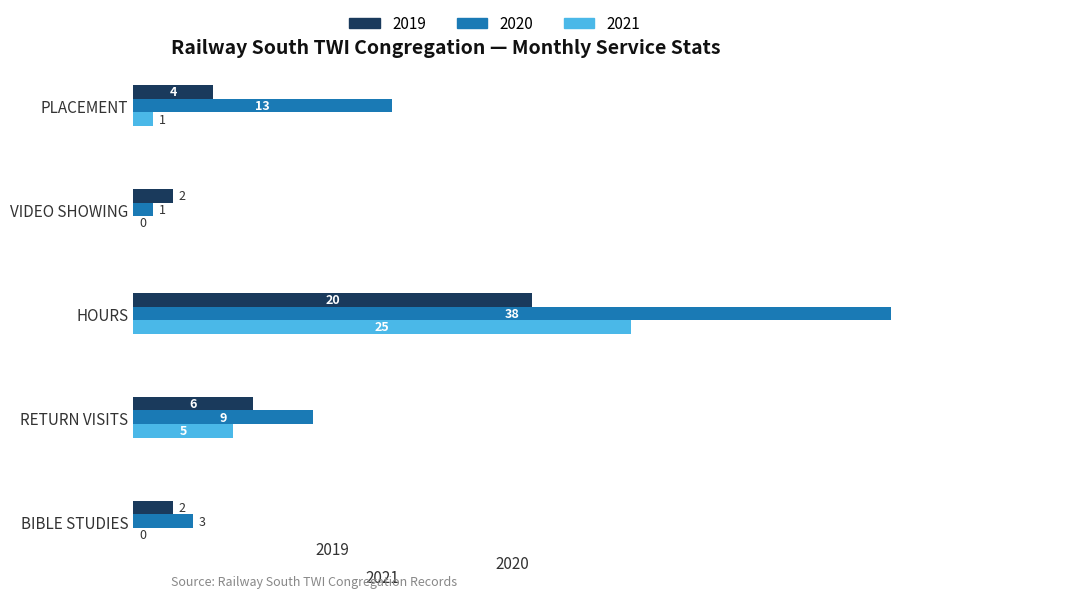

The 2019 series shows 2 at VIDEO SHOWING. True or false?

True